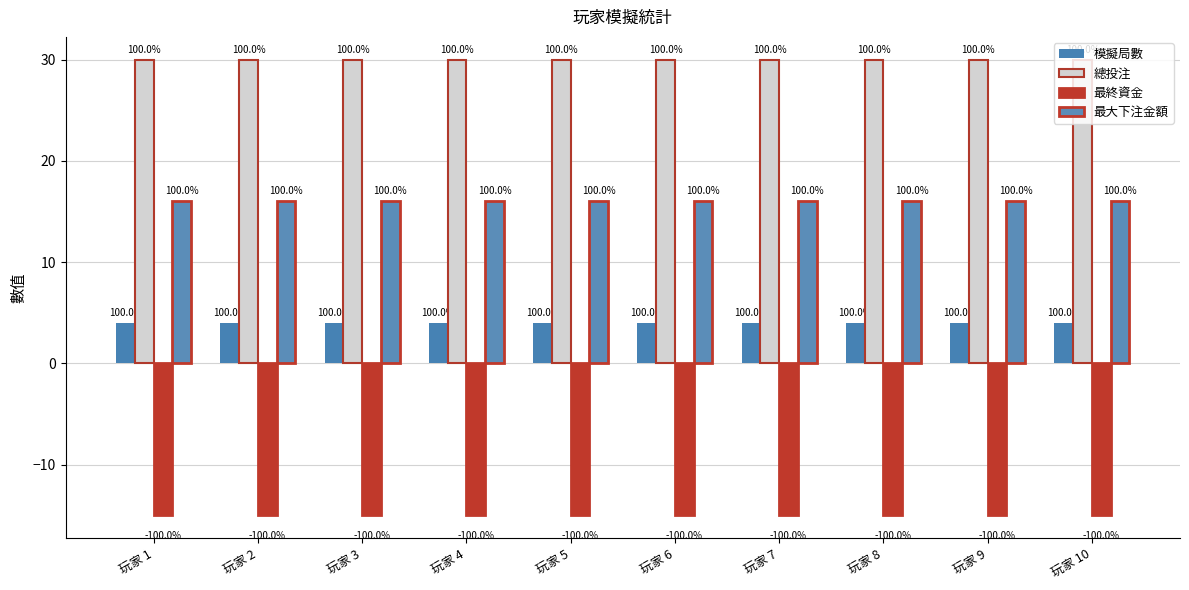

Reading right to left, what are all the values shown in this chart?

模擬局數: 玩家 10=4	玩家 9=4	玩家 8=4	玩家 7=4	玩家 6=4	玩家 5=4	玩家 4=4	玩家 3=4	玩家 2=4	玩家 1=4
總投注: 玩家 10=30	玩家 9=30	玩家 8=30	玩家 7=30	玩家 6=30	玩家 5=30	玩家 4=30	玩家 3=30	玩家 2=30	玩家 1=30
最終資金: 玩家 10=-15	玩家 9=-15	玩家 8=-15	玩家 7=-15	玩家 6=-15	玩家 5=-15	玩家 4=-15	玩家 3=-15	玩家 2=-15	玩家 1=-15
最大下注金額: 玩家 10=16	玩家 9=16	玩家 8=16	玩家 7=16	玩家 6=16	玩家 5=16	玩家 4=16	玩家 3=16	玩家 2=16	玩家 1=16